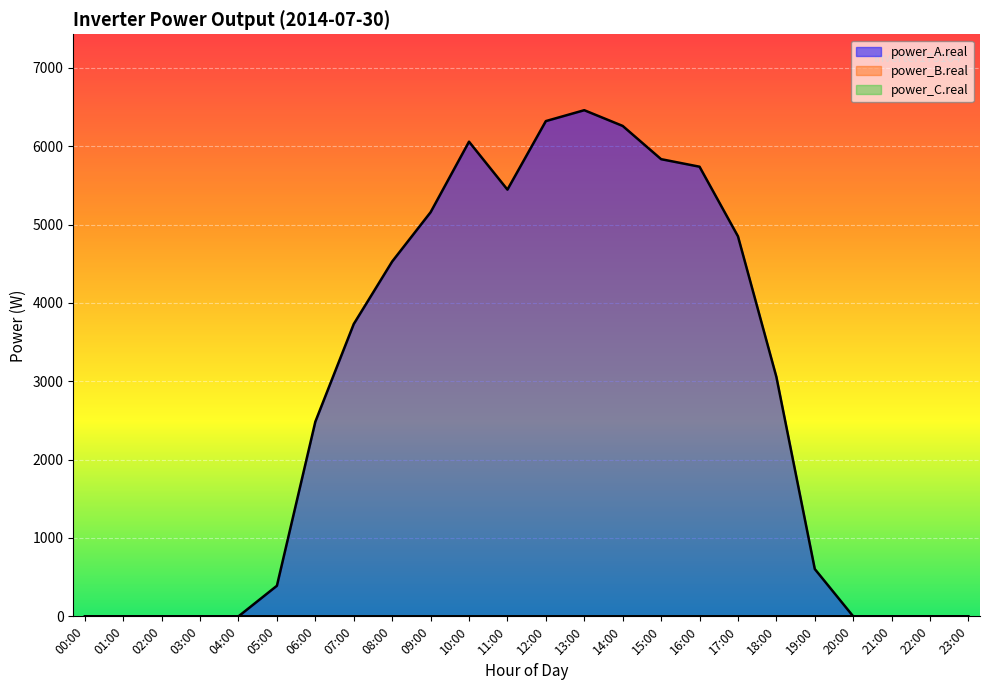

Reading left to right, extract all data points from this chart.

power_A.real: 00:00=0.0	01:00=0.0	02:00=0.0	03:00=0.0	04:00=0.0	05:00=390.3	06:00=2483.9	07:00=3731.2	08:00=4528.8	09:00=5157.7	10:00=6058.2	11:00=5446.6	12:00=6321.2	13:00=6460.1	14:00=6259.4	15:00=5835.1	16:00=5739.0	17:00=4851.0	18:00=3056.3	19:00=603.9	20:00=0.0	21:00=0.0	22:00=0.0	23:00=0.0
power_B.real: 00:00=0.0	01:00=0.0	02:00=0.0	03:00=0.0	04:00=0.0	05:00=0.0	06:00=0.0	07:00=0.0	08:00=0.0	09:00=0.0	10:00=0.0	11:00=0.0	12:00=0.0	13:00=0.0	14:00=0.0	15:00=0.0	16:00=0.0	17:00=0.0	18:00=0.0	19:00=0.0	20:00=0.0	21:00=0.0	22:00=0.0	23:00=0.0
power_C.real: 00:00=0.0	01:00=0.0	02:00=0.0	03:00=0.0	04:00=0.0	05:00=0.0	06:00=0.0	07:00=0.0	08:00=0.0	09:00=0.0	10:00=0.0	11:00=0.0	12:00=0.0	13:00=0.0	14:00=0.0	15:00=0.0	16:00=0.0	17:00=0.0	18:00=0.0	19:00=0.0	20:00=0.0	21:00=0.0	22:00=0.0	23:00=0.0